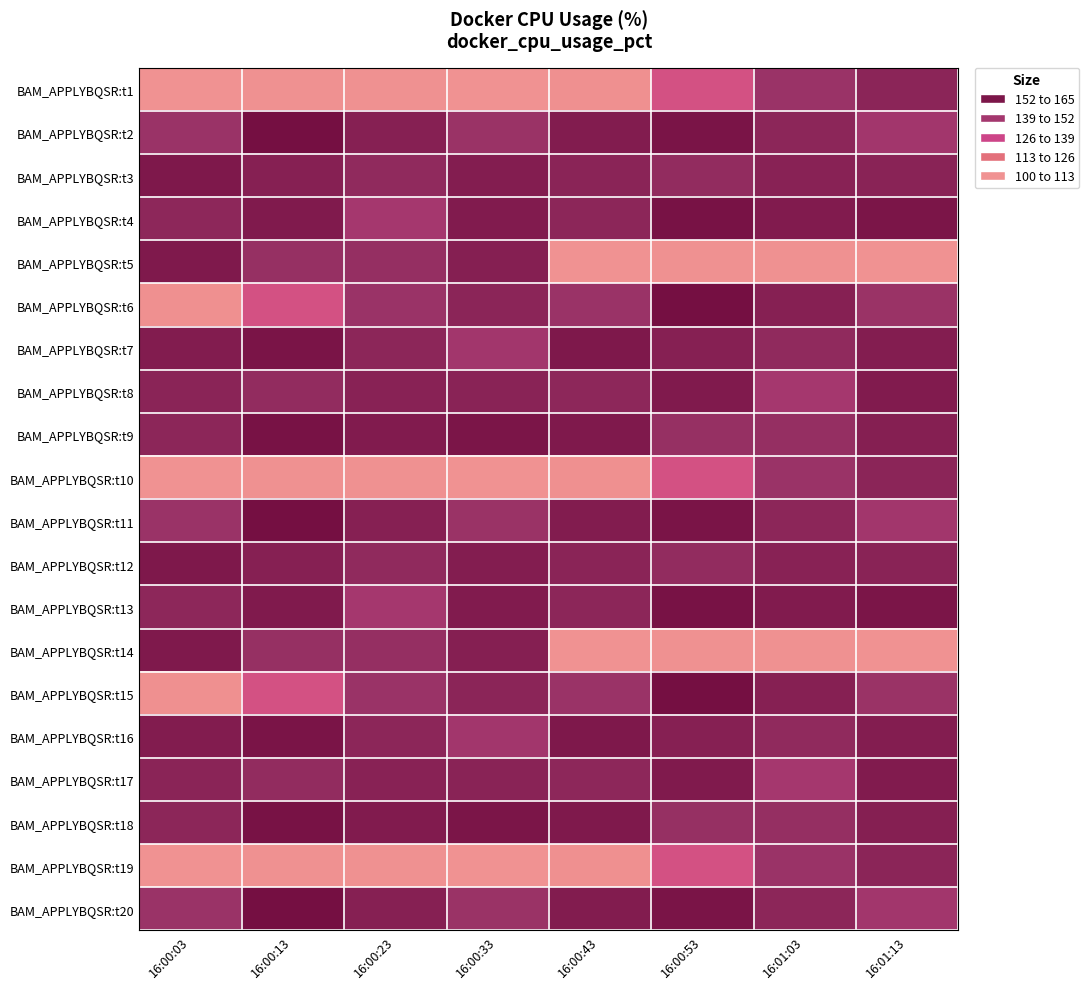

Reading left to right, transcribe all the data shown in this chart.

BAM_APPLYBQSR:t1: 16:00:03=105.5	16:00:13=106.1	16:00:23=106.0	16:00:33=105.5	16:00:43=106.4	16:00:53=128.3	16:01:03=148.0	16:01:13=153.0
BAM_APPLYBQSR:t2: 16:00:03=148.2	16:00:13=159.9	16:00:23=154.8	16:00:33=148.3	16:00:43=156.1	16:00:53=158.2	16:01:03=152.6	16:01:13=145.7
BAM_APPLYBQSR:t3: 16:00:03=156.9	16:00:13=154.7	16:00:23=151.4	16:00:33=155.5	16:00:43=153.1	16:00:53=151.0	16:01:03=154.0	16:01:13=153.6
BAM_APPLYBQSR:t4: 16:00:03=152.5	16:00:13=156.5	16:00:23=144.8	16:00:33=156.3	16:00:43=152.8	16:00:53=159.1	16:01:03=156.1	16:01:13=158.1
BAM_APPLYBQSR:t5: 16:00:03=156.8	16:00:13=149.7	16:00:23=149.8	16:00:33=154.9	16:00:43=105.5	16:00:53=106.1	16:01:03=106.0	16:01:13=105.5
BAM_APPLYBQSR:t6: 16:00:03=106.4	16:00:13=128.3	16:00:23=148.0	16:00:33=153.0	16:00:43=148.2	16:00:53=159.9	16:01:03=154.8	16:01:13=148.3
BAM_APPLYBQSR:t7: 16:00:03=156.1	16:00:13=158.2	16:00:23=152.6	16:00:33=145.7	16:00:43=156.9	16:00:53=154.7	16:01:03=151.4	16:01:13=155.5
BAM_APPLYBQSR:t8: 16:00:03=153.1	16:00:13=151.0	16:00:23=154.0	16:00:33=153.6	16:00:43=152.5	16:00:53=156.5	16:01:03=144.8	16:01:13=156.3
BAM_APPLYBQSR:t9: 16:00:03=152.8	16:00:13=159.1	16:00:23=156.1	16:00:33=158.1	16:00:43=156.8	16:00:53=149.7	16:01:03=149.8	16:01:13=154.9
BAM_APPLYBQSR:t10: 16:00:03=105.5	16:00:13=106.1	16:00:23=106.0	16:00:33=105.5	16:00:43=106.4	16:00:53=128.3	16:01:03=148.0	16:01:13=153.0
BAM_APPLYBQSR:t11: 16:00:03=148.2	16:00:13=159.9	16:00:23=154.8	16:00:33=148.3	16:00:43=156.1	16:00:53=158.2	16:01:03=152.6	16:01:13=145.7
BAM_APPLYBQSR:t12: 16:00:03=156.9	16:00:13=154.7	16:00:23=151.4	16:00:33=155.5	16:00:43=153.1	16:00:53=151.0	16:01:03=154.0	16:01:13=153.6
BAM_APPLYBQSR:t13: 16:00:03=152.5	16:00:13=156.5	16:00:23=144.8	16:00:33=156.3	16:00:43=152.8	16:00:53=159.1	16:01:03=156.1	16:01:13=158.1
BAM_APPLYBQSR:t14: 16:00:03=156.8	16:00:13=149.7	16:00:23=149.8	16:00:33=154.9	16:00:43=105.5	16:00:53=106.1	16:01:03=106.0	16:01:13=105.5
BAM_APPLYBQSR:t15: 16:00:03=106.4	16:00:13=128.3	16:00:23=148.0	16:00:33=153.0	16:00:43=148.2	16:00:53=159.9	16:01:03=154.8	16:01:13=148.3
BAM_APPLYBQSR:t16: 16:00:03=156.1	16:00:13=158.2	16:00:23=152.6	16:00:33=145.7	16:00:43=156.9	16:00:53=154.7	16:01:03=151.4	16:01:13=155.5
BAM_APPLYBQSR:t17: 16:00:03=153.1	16:00:13=151.0	16:00:23=154.0	16:00:33=153.6	16:00:43=152.5	16:00:53=156.5	16:01:03=144.8	16:01:13=156.3
BAM_APPLYBQSR:t18: 16:00:03=152.8	16:00:13=159.1	16:00:23=156.1	16:00:33=158.1	16:00:43=156.8	16:00:53=149.7	16:01:03=149.8	16:01:13=154.9
BAM_APPLYBQSR:t19: 16:00:03=105.5	16:00:13=106.1	16:00:23=106.0	16:00:33=105.5	16:00:43=106.4	16:00:53=128.3	16:01:03=148.0	16:01:13=153.0
BAM_APPLYBQSR:t20: 16:00:03=148.2	16:00:13=159.9	16:00:23=154.8	16:00:33=148.3	16:00:43=156.1	16:00:53=158.2	16:01:03=152.6	16:01:13=145.7